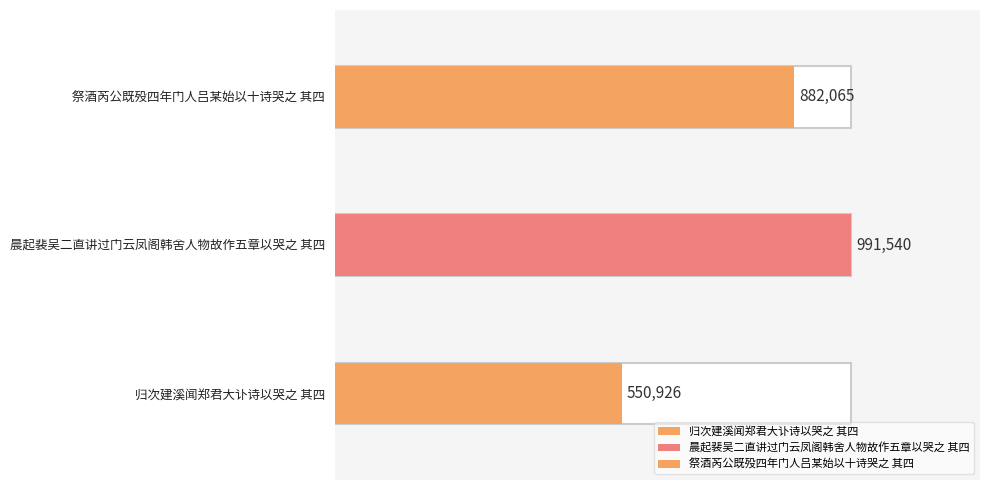

Rank the categories by value from highest to lowest.

晨起裴吴二直讲过门云凤阁韩舍人物故作五章以哭之 其四, 祭酒芮公既殁四年门人吕某始以十诗哭之 其四, 归次建溪闻郑君大讣诗以哭之 其四